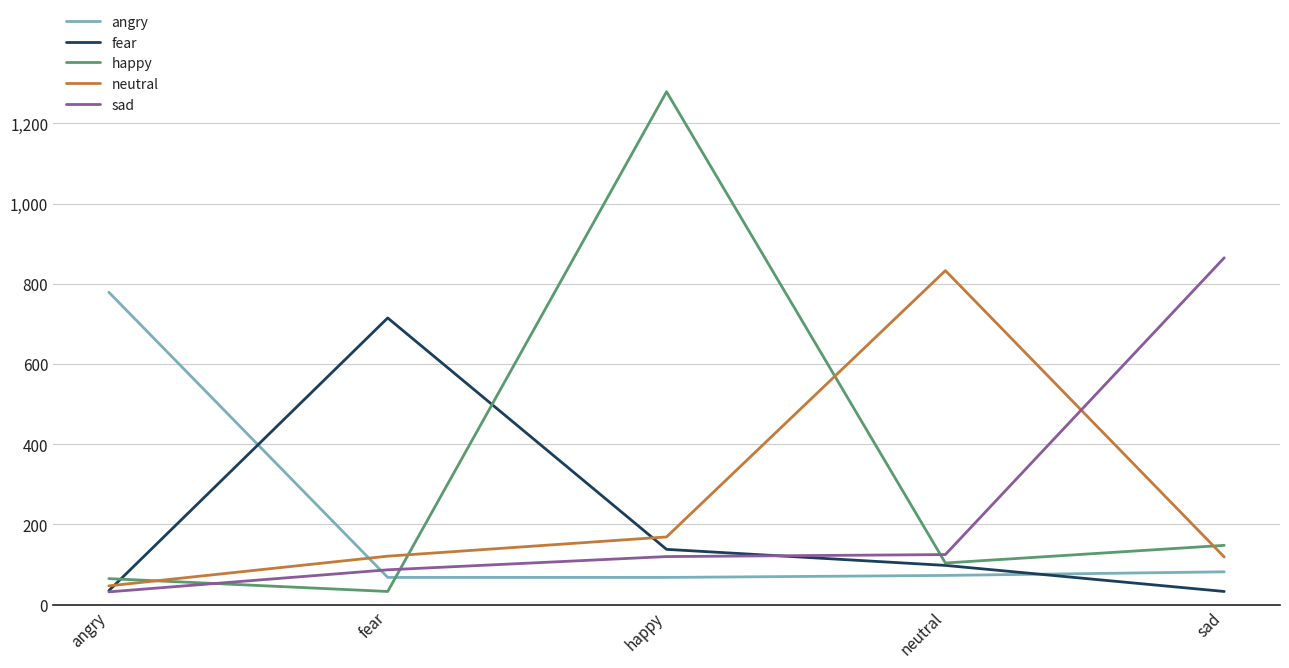

What is the difference between the highest and lowest values at angry?

747